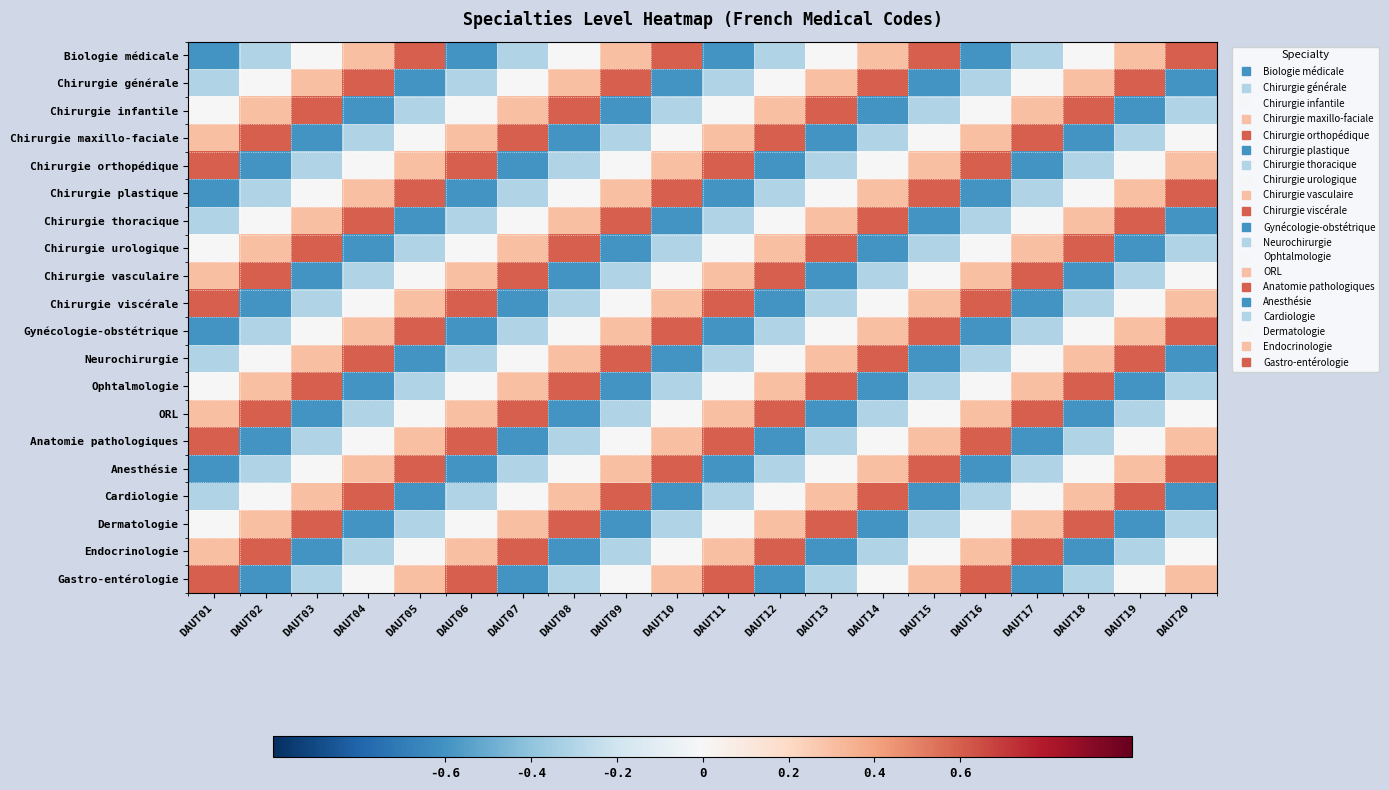

Reading left to right, extract all data points from this chart.

Biologie médicale: DAUT01=-0.6	DAUT02=-0.3	DAUT03=0.0	DAUT04=0.3	DAUT05=0.6	DAUT06=-0.6	DAUT07=-0.3	DAUT08=0.0	DAUT09=0.3	DAUT10=0.6	DAUT11=-0.6	DAUT12=-0.3	DAUT13=0.0	DAUT14=0.3	DAUT15=0.6	DAUT16=-0.6	DAUT17=-0.3	DAUT18=0.0	DAUT19=0.3	DAUT20=0.6
Chirurgie générale: DAUT01=-0.3	DAUT02=0.0	DAUT03=0.3	DAUT04=0.6	DAUT05=-0.6	DAUT06=-0.3	DAUT07=0.0	DAUT08=0.3	DAUT09=0.6	DAUT10=-0.6	DAUT11=-0.3	DAUT12=0.0	DAUT13=0.3	DAUT14=0.6	DAUT15=-0.6	DAUT16=-0.3	DAUT17=0.0	DAUT18=0.3	DAUT19=0.6	DAUT20=-0.6
Chirurgie infantile: DAUT01=0.0	DAUT02=0.3	DAUT03=0.6	DAUT04=-0.6	DAUT05=-0.3	DAUT06=0.0	DAUT07=0.3	DAUT08=0.6	DAUT09=-0.6	DAUT10=-0.3	DAUT11=0.0	DAUT12=0.3	DAUT13=0.6	DAUT14=-0.6	DAUT15=-0.3	DAUT16=0.0	DAUT17=0.3	DAUT18=0.6	DAUT19=-0.6	DAUT20=-0.3
Chirurgie maxillo-faciale: DAUT01=0.3	DAUT02=0.6	DAUT03=-0.6	DAUT04=-0.3	DAUT05=0.0	DAUT06=0.3	DAUT07=0.6	DAUT08=-0.6	DAUT09=-0.3	DAUT10=0.0	DAUT11=0.3	DAUT12=0.6	DAUT13=-0.6	DAUT14=-0.3	DAUT15=0.0	DAUT16=0.3	DAUT17=0.6	DAUT18=-0.6	DAUT19=-0.3	DAUT20=0.0
Chirurgie orthopédique: DAUT01=0.6	DAUT02=-0.6	DAUT03=-0.3	DAUT04=0.0	DAUT05=0.3	DAUT06=0.6	DAUT07=-0.6	DAUT08=-0.3	DAUT09=0.0	DAUT10=0.3	DAUT11=0.6	DAUT12=-0.6	DAUT13=-0.3	DAUT14=0.0	DAUT15=0.3	DAUT16=0.6	DAUT17=-0.6	DAUT18=-0.3	DAUT19=0.0	DAUT20=0.3
Chirurgie plastique: DAUT01=-0.6	DAUT02=-0.3	DAUT03=0.0	DAUT04=0.3	DAUT05=0.6	DAUT06=-0.6	DAUT07=-0.3	DAUT08=0.0	DAUT09=0.3	DAUT10=0.6	DAUT11=-0.6	DAUT12=-0.3	DAUT13=0.0	DAUT14=0.3	DAUT15=0.6	DAUT16=-0.6	DAUT17=-0.3	DAUT18=0.0	DAUT19=0.3	DAUT20=0.6
Chirurgie thoracique: DAUT01=-0.3	DAUT02=0.0	DAUT03=0.3	DAUT04=0.6	DAUT05=-0.6	DAUT06=-0.3	DAUT07=0.0	DAUT08=0.3	DAUT09=0.6	DAUT10=-0.6	DAUT11=-0.3	DAUT12=0.0	DAUT13=0.3	DAUT14=0.6	DAUT15=-0.6	DAUT16=-0.3	DAUT17=0.0	DAUT18=0.3	DAUT19=0.6	DAUT20=-0.6
Chirurgie urologique: DAUT01=0.0	DAUT02=0.3	DAUT03=0.6	DAUT04=-0.6	DAUT05=-0.3	DAUT06=0.0	DAUT07=0.3	DAUT08=0.6	DAUT09=-0.6	DAUT10=-0.3	DAUT11=0.0	DAUT12=0.3	DAUT13=0.6	DAUT14=-0.6	DAUT15=-0.3	DAUT16=0.0	DAUT17=0.3	DAUT18=0.6	DAUT19=-0.6	DAUT20=-0.3
Chirurgie vasculaire: DAUT01=0.3	DAUT02=0.6	DAUT03=-0.6	DAUT04=-0.3	DAUT05=0.0	DAUT06=0.3	DAUT07=0.6	DAUT08=-0.6	DAUT09=-0.3	DAUT10=0.0	DAUT11=0.3	DAUT12=0.6	DAUT13=-0.6	DAUT14=-0.3	DAUT15=0.0	DAUT16=0.3	DAUT17=0.6	DAUT18=-0.6	DAUT19=-0.3	DAUT20=0.0
Chirurgie viscérale: DAUT01=0.6	DAUT02=-0.6	DAUT03=-0.3	DAUT04=0.0	DAUT05=0.3	DAUT06=0.6	DAUT07=-0.6	DAUT08=-0.3	DAUT09=0.0	DAUT10=0.3	DAUT11=0.6	DAUT12=-0.6	DAUT13=-0.3	DAUT14=0.0	DAUT15=0.3	DAUT16=0.6	DAUT17=-0.6	DAUT18=-0.3	DAUT19=0.0	DAUT20=0.3
Gynécologie-obstétrique: DAUT01=-0.6	DAUT02=-0.3	DAUT03=0.0	DAUT04=0.3	DAUT05=0.6	DAUT06=-0.6	DAUT07=-0.3	DAUT08=0.0	DAUT09=0.3	DAUT10=0.6	DAUT11=-0.6	DAUT12=-0.3	DAUT13=0.0	DAUT14=0.3	DAUT15=0.6	DAUT16=-0.6	DAUT17=-0.3	DAUT18=0.0	DAUT19=0.3	DAUT20=0.6
Neurochirurgie: DAUT01=-0.3	DAUT02=0.0	DAUT03=0.3	DAUT04=0.6	DAUT05=-0.6	DAUT06=-0.3	DAUT07=0.0	DAUT08=0.3	DAUT09=0.6	DAUT10=-0.6	DAUT11=-0.3	DAUT12=0.0	DAUT13=0.3	DAUT14=0.6	DAUT15=-0.6	DAUT16=-0.3	DAUT17=0.0	DAUT18=0.3	DAUT19=0.6	DAUT20=-0.6
Ophtalmologie: DAUT01=0.0	DAUT02=0.3	DAUT03=0.6	DAUT04=-0.6	DAUT05=-0.3	DAUT06=0.0	DAUT07=0.3	DAUT08=0.6	DAUT09=-0.6	DAUT10=-0.3	DAUT11=0.0	DAUT12=0.3	DAUT13=0.6	DAUT14=-0.6	DAUT15=-0.3	DAUT16=0.0	DAUT17=0.3	DAUT18=0.6	DAUT19=-0.6	DAUT20=-0.3
ORL: DAUT01=0.3	DAUT02=0.6	DAUT03=-0.6	DAUT04=-0.3	DAUT05=0.0	DAUT06=0.3	DAUT07=0.6	DAUT08=-0.6	DAUT09=-0.3	DAUT10=0.0	DAUT11=0.3	DAUT12=0.6	DAUT13=-0.6	DAUT14=-0.3	DAUT15=0.0	DAUT16=0.3	DAUT17=0.6	DAUT18=-0.6	DAUT19=-0.3	DAUT20=0.0
Anatomie pathologiques: DAUT01=0.6	DAUT02=-0.6	DAUT03=-0.3	DAUT04=0.0	DAUT05=0.3	DAUT06=0.6	DAUT07=-0.6	DAUT08=-0.3	DAUT09=0.0	DAUT10=0.3	DAUT11=0.6	DAUT12=-0.6	DAUT13=-0.3	DAUT14=0.0	DAUT15=0.3	DAUT16=0.6	DAUT17=-0.6	DAUT18=-0.3	DAUT19=0.0	DAUT20=0.3
Anesthésie: DAUT01=-0.6	DAUT02=-0.3	DAUT03=0.0	DAUT04=0.3	DAUT05=0.6	DAUT06=-0.6	DAUT07=-0.3	DAUT08=0.0	DAUT09=0.3	DAUT10=0.6	DAUT11=-0.6	DAUT12=-0.3	DAUT13=0.0	DAUT14=0.3	DAUT15=0.6	DAUT16=-0.6	DAUT17=-0.3	DAUT18=0.0	DAUT19=0.3	DAUT20=0.6
Cardiologie: DAUT01=-0.3	DAUT02=0.0	DAUT03=0.3	DAUT04=0.6	DAUT05=-0.6	DAUT06=-0.3	DAUT07=0.0	DAUT08=0.3	DAUT09=0.6	DAUT10=-0.6	DAUT11=-0.3	DAUT12=0.0	DAUT13=0.3	DAUT14=0.6	DAUT15=-0.6	DAUT16=-0.3	DAUT17=0.0	DAUT18=0.3	DAUT19=0.6	DAUT20=-0.6
Dermatologie: DAUT01=0.0	DAUT02=0.3	DAUT03=0.6	DAUT04=-0.6	DAUT05=-0.3	DAUT06=0.0	DAUT07=0.3	DAUT08=0.6	DAUT09=-0.6	DAUT10=-0.3	DAUT11=0.0	DAUT12=0.3	DAUT13=0.6	DAUT14=-0.6	DAUT15=-0.3	DAUT16=0.0	DAUT17=0.3	DAUT18=0.6	DAUT19=-0.6	DAUT20=-0.3
Endocrinologie: DAUT01=0.3	DAUT02=0.6	DAUT03=-0.6	DAUT04=-0.3	DAUT05=0.0	DAUT06=0.3	DAUT07=0.6	DAUT08=-0.6	DAUT09=-0.3	DAUT10=0.0	DAUT11=0.3	DAUT12=0.6	DAUT13=-0.6	DAUT14=-0.3	DAUT15=0.0	DAUT16=0.3	DAUT17=0.6	DAUT18=-0.6	DAUT19=-0.3	DAUT20=0.0
Gastro-entérologie: DAUT01=0.6	DAUT02=-0.6	DAUT03=-0.3	DAUT04=0.0	DAUT05=0.3	DAUT06=0.6	DAUT07=-0.6	DAUT08=-0.3	DAUT09=0.0	DAUT10=0.3	DAUT11=0.6	DAUT12=-0.6	DAUT13=-0.3	DAUT14=0.0	DAUT15=0.3	DAUT16=0.6	DAUT17=-0.6	DAUT18=-0.3	DAUT19=0.0	DAUT20=0.3